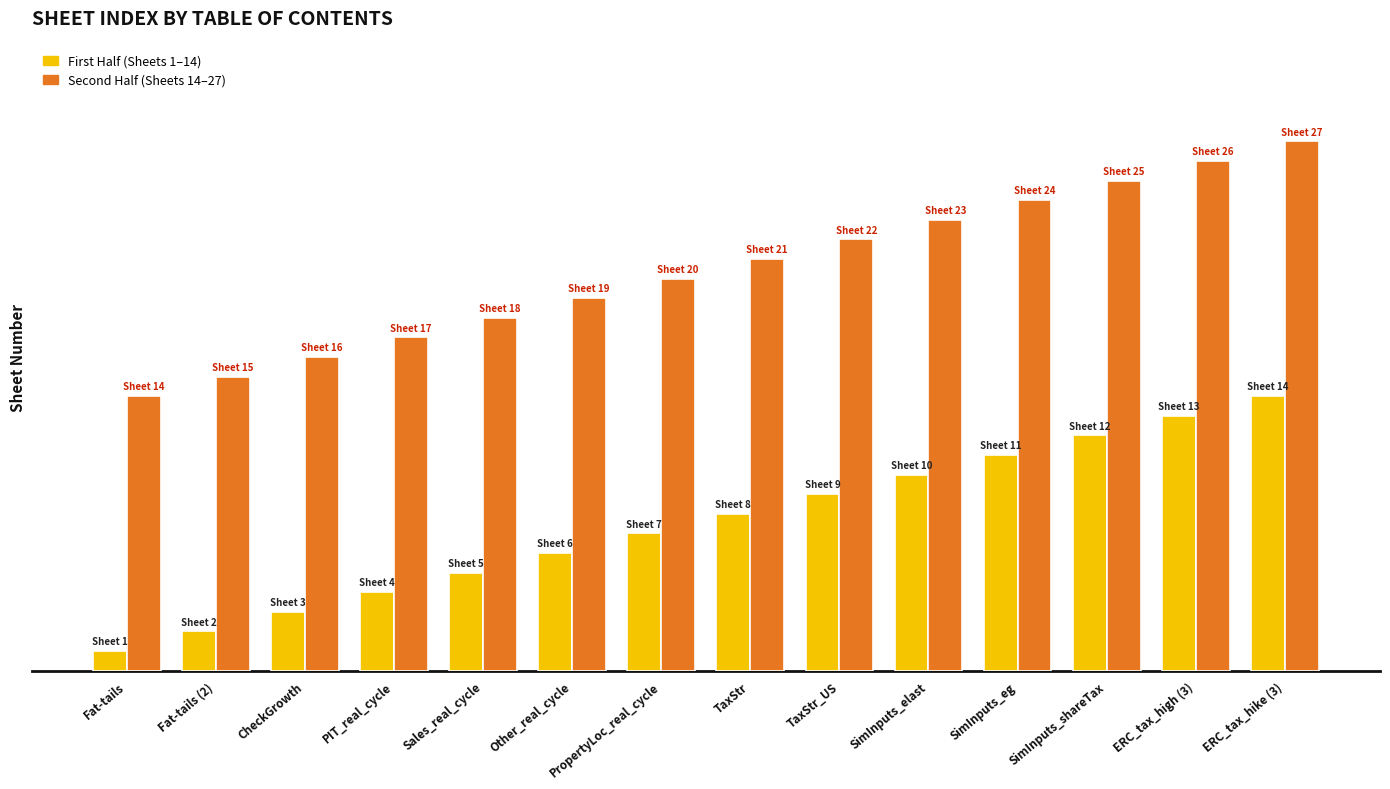

Are the bars horizontal?

No